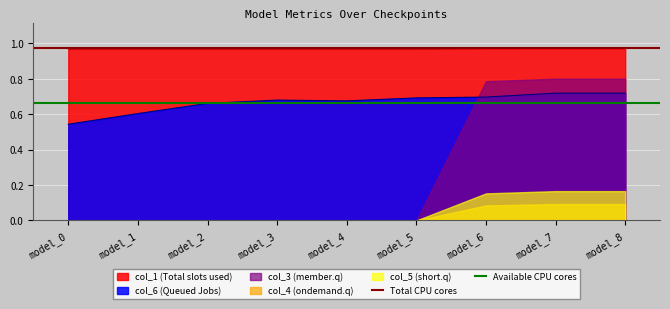

How many lines are shown in the chart?

2